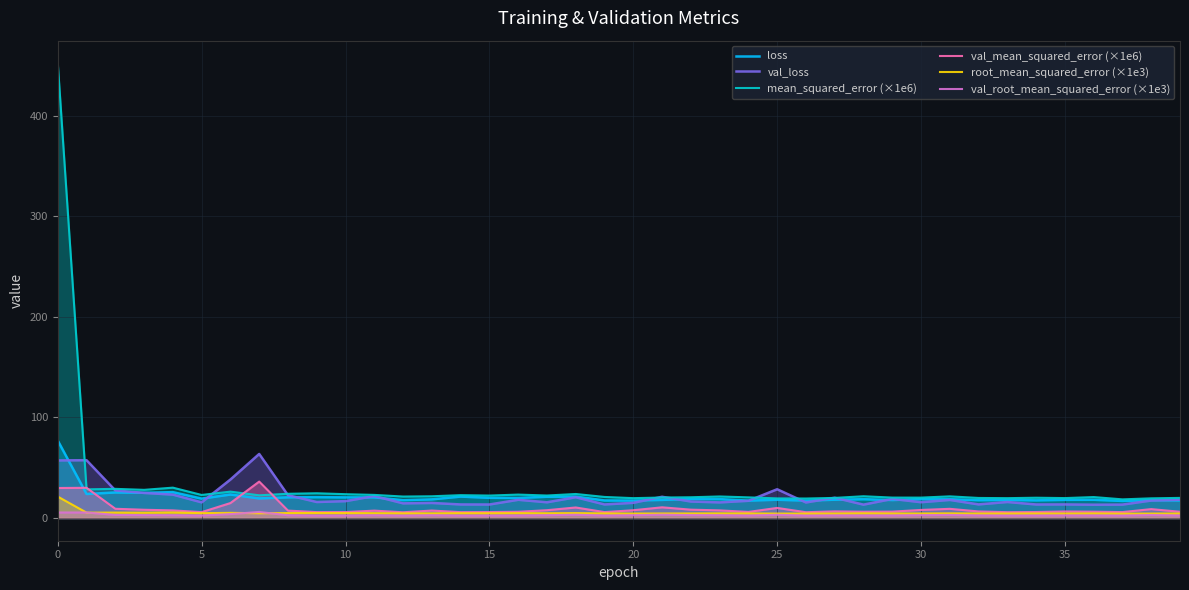

Does the chart display data point markers on the line(s)?

No